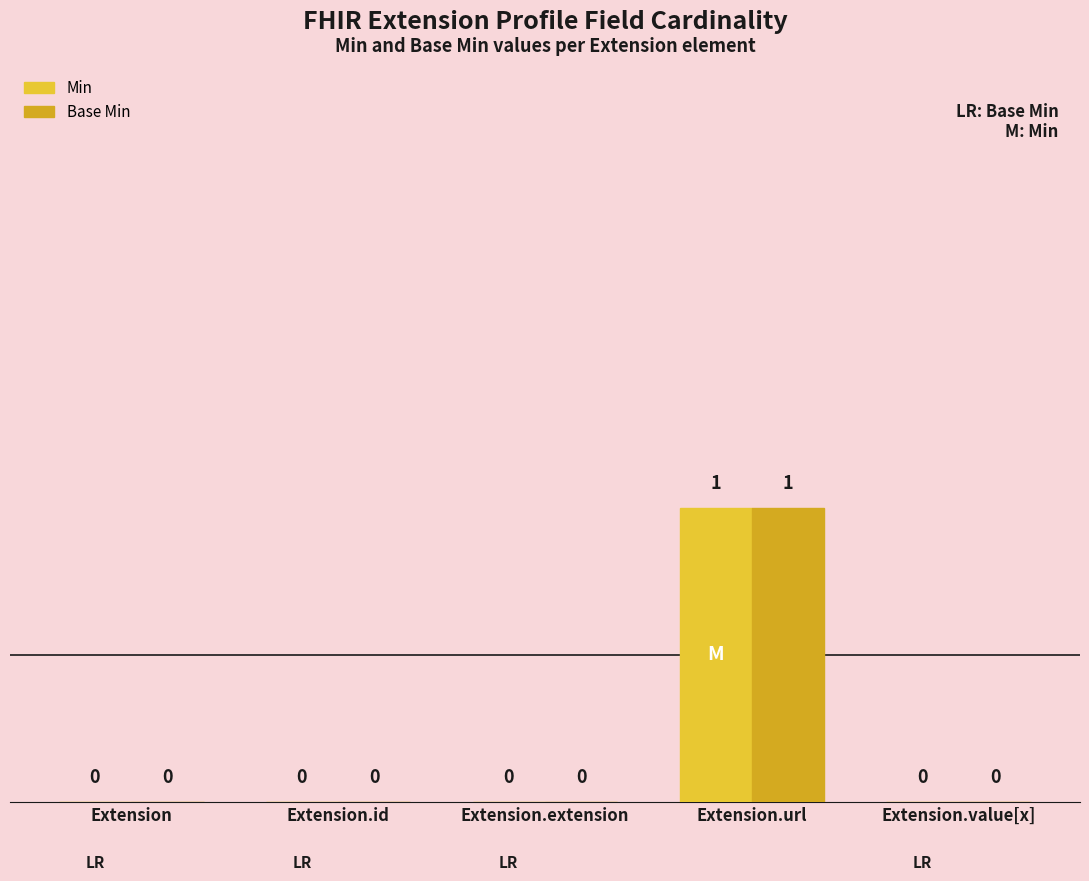

How many distinct data groups are displayed?

2